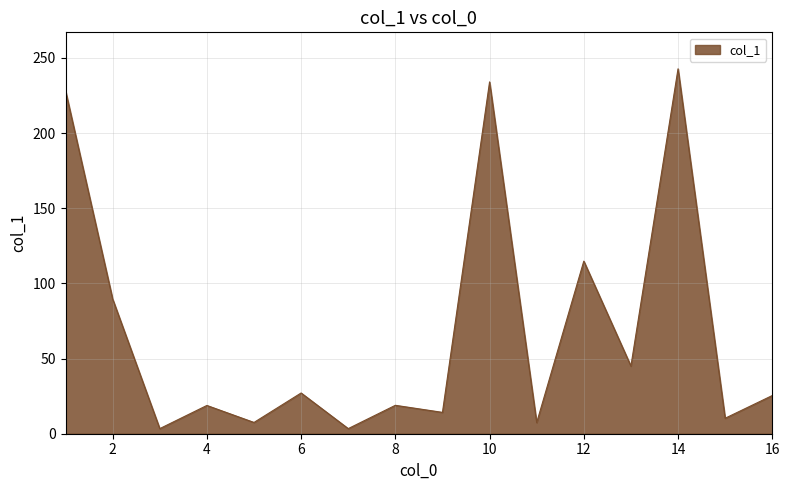

What is the smallest value displayed?

3.4